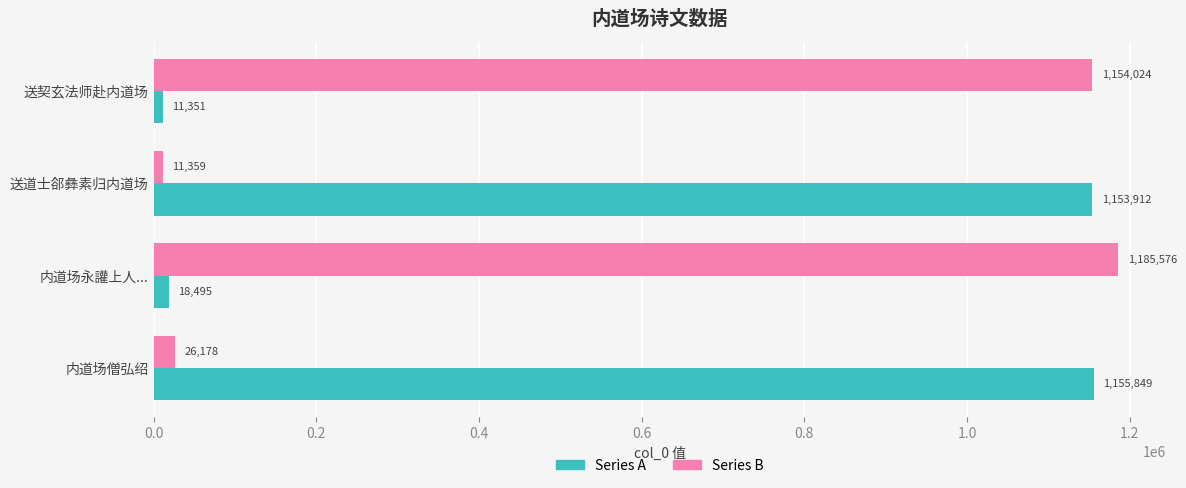

How many categories are shown in the chart?

4